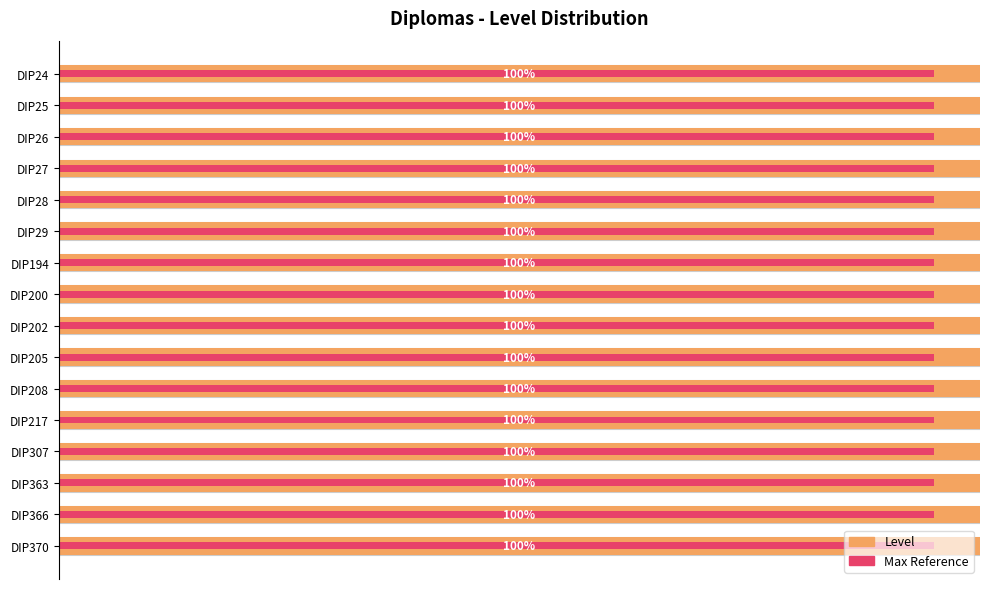

How many bars are there in each group?

2